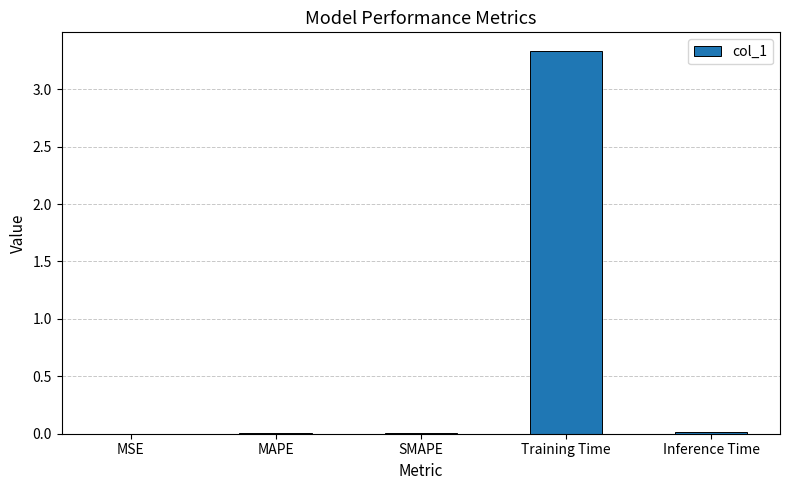

What is the sum of all values?

3.4